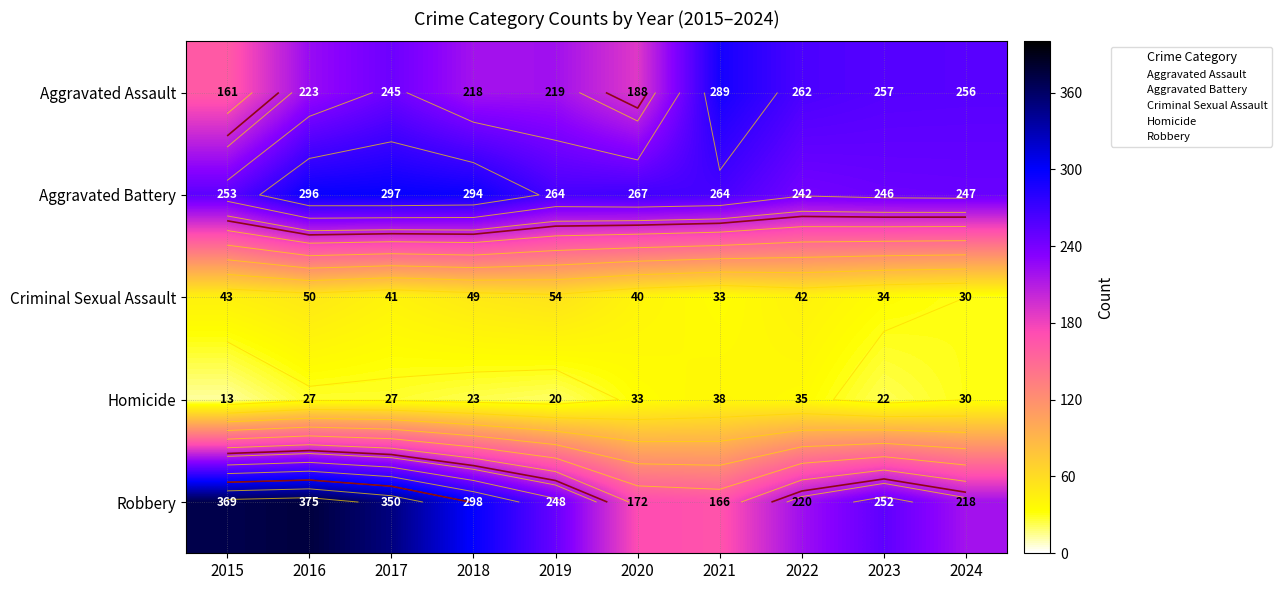

Which series changed the most between 2019 and 2021?

Robbery